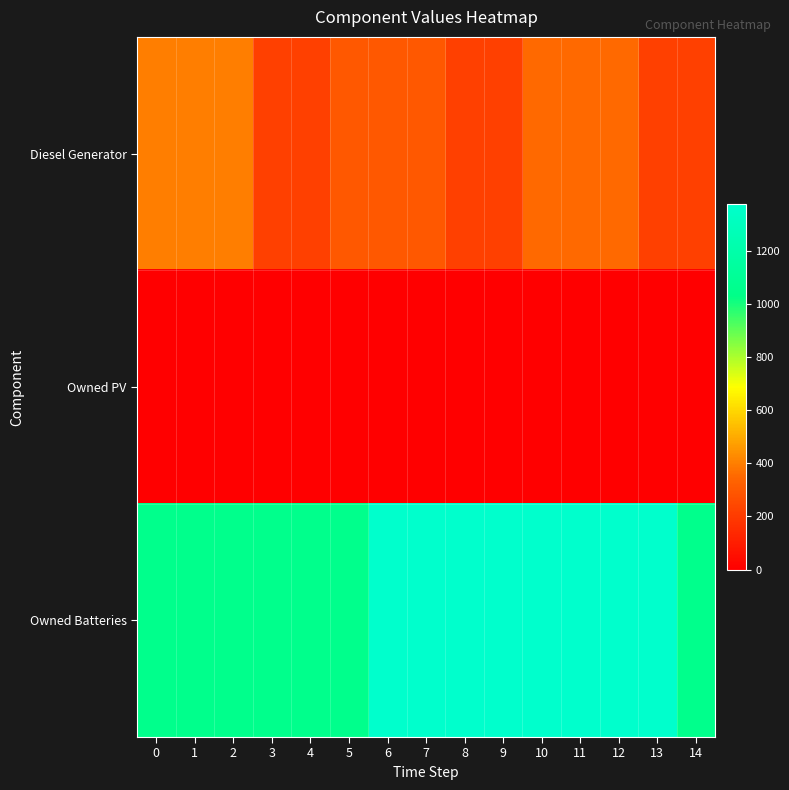

At 8, list the series in order from largest to smallest.

Owned Batteries, Diesel Generator, Owned PV